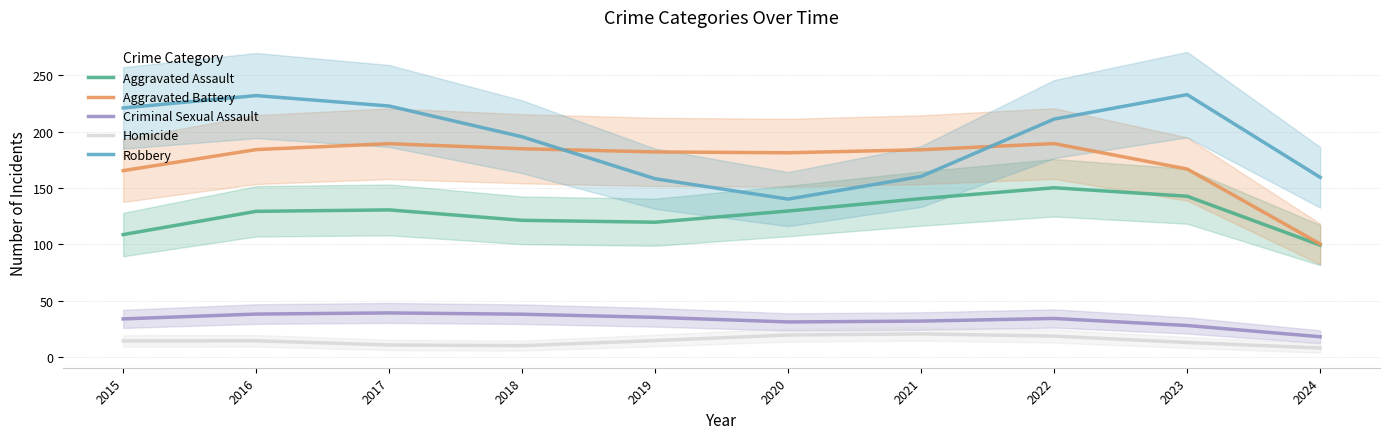

What is the smallest value displayed?

7.8